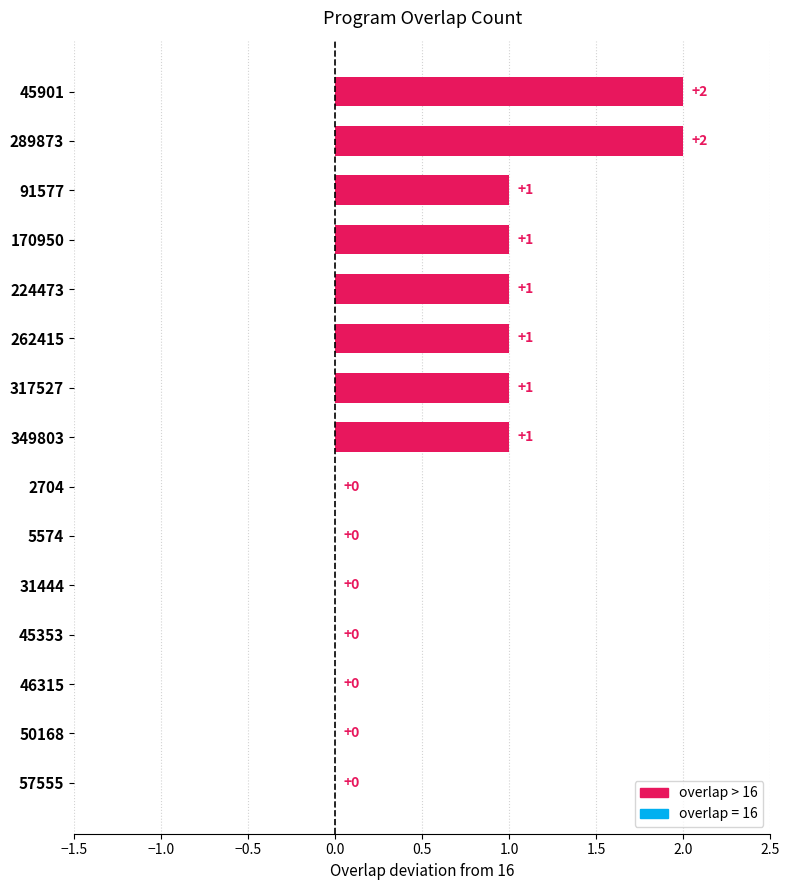

Reading top to bottom, extract all data points from this chart.

45901=2	289873=2	91577=1	170950=1	224473=1	262415=1	317527=1	349803=1	2704=0	5574=0	31444=0	45353=0	46315=0	50168=0	57555=0